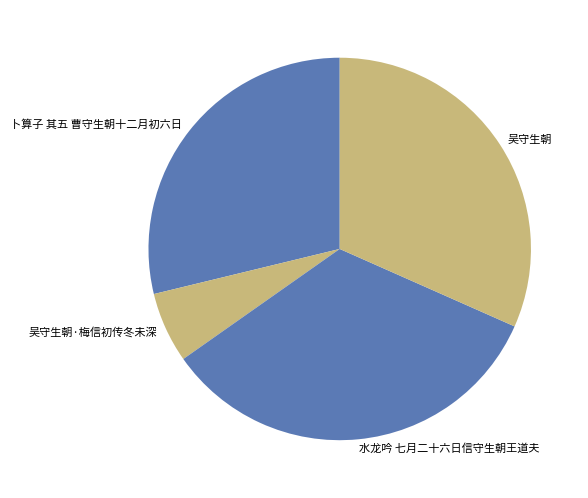

Is it true that 吴守生朝·梅信初传冬未深 is 1% of the pie?

False